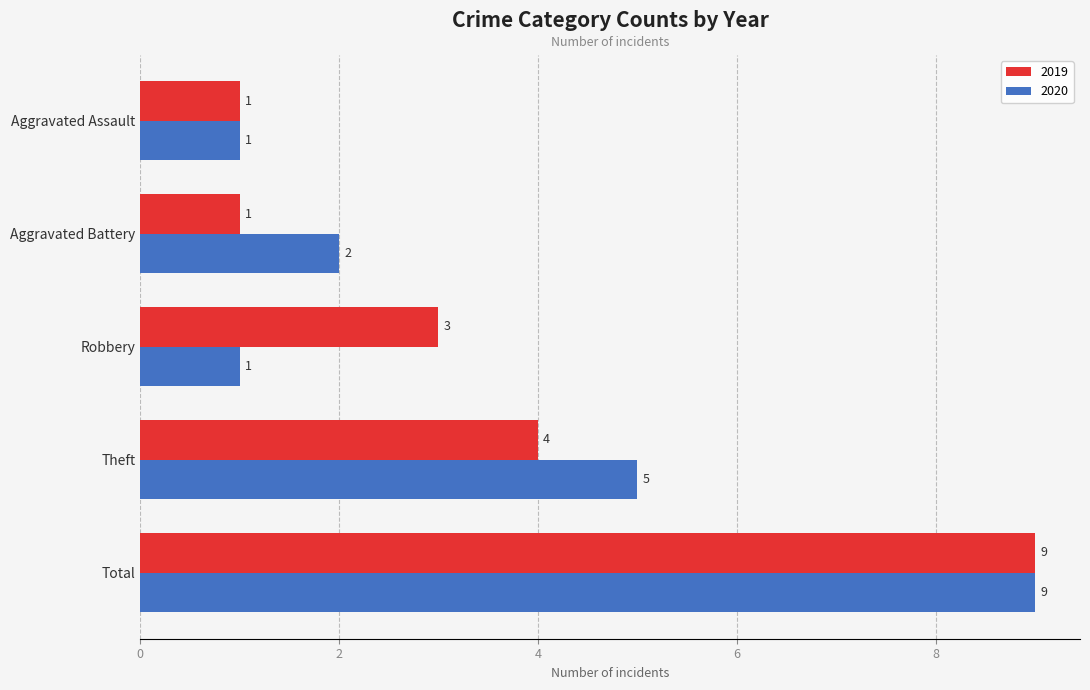

Where is 2019 nearest to the value 5?

Theft